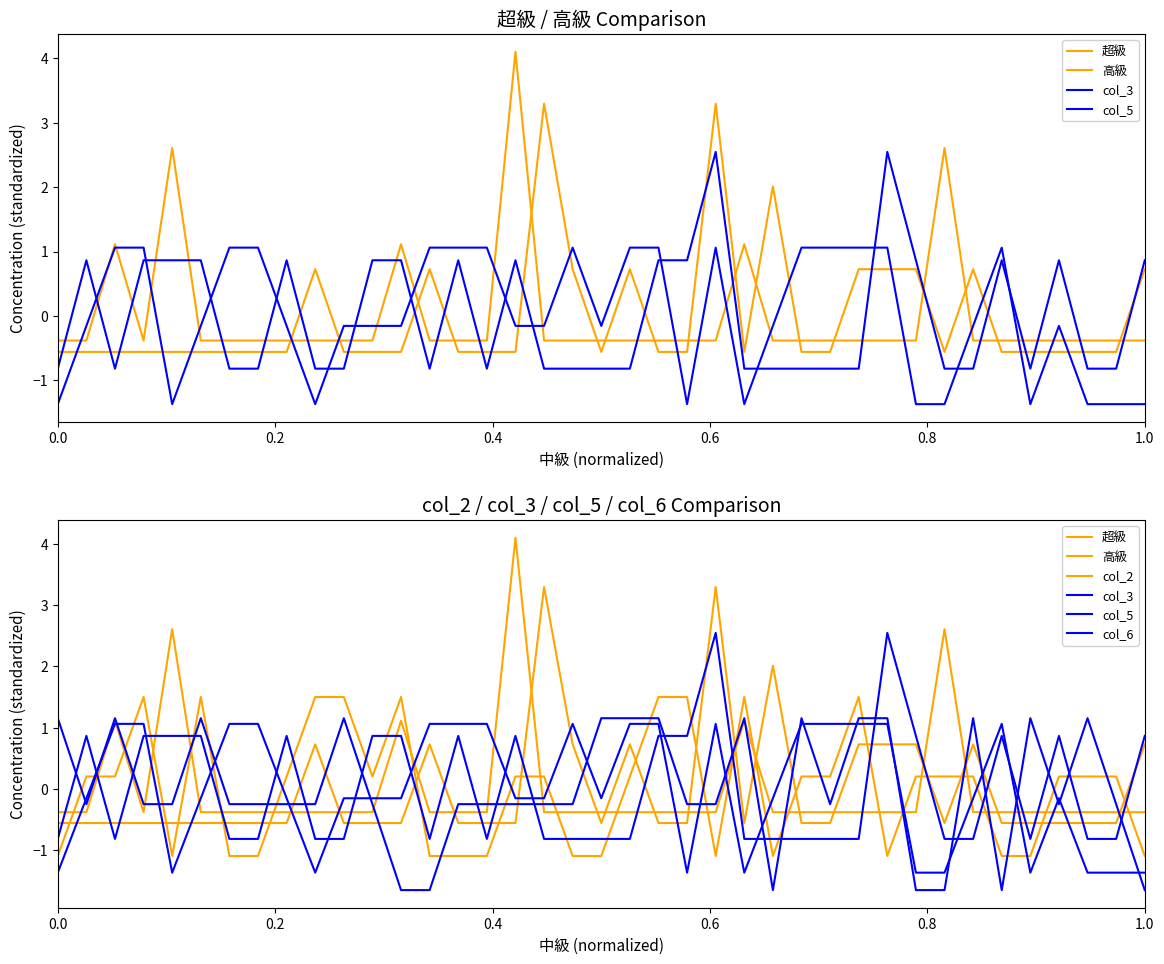

What is the value of the col_6 point at the 25th from the left?

1.2